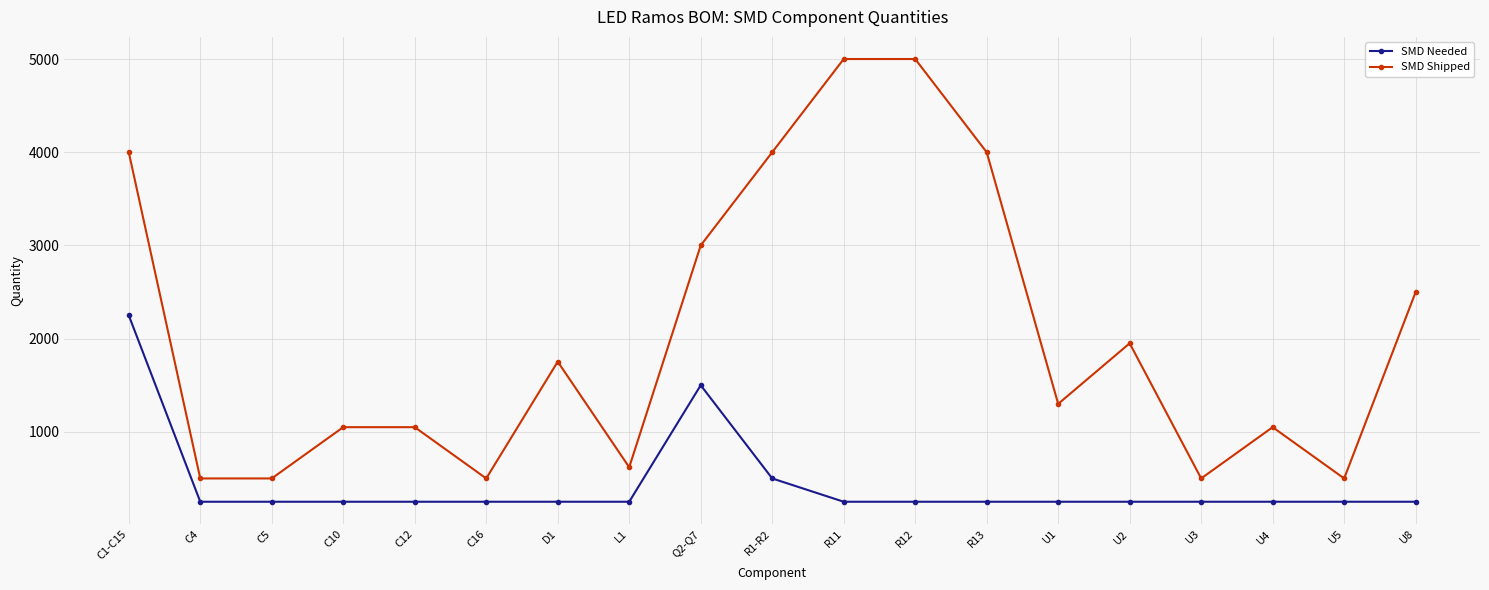

Rank the series at U8 from lowest to highest value.

SMD Needed, SMD Shipped